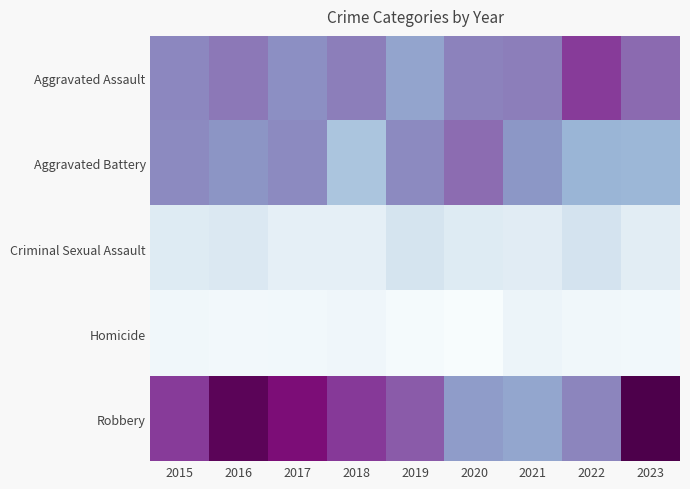

Which series has the widest spread of values?

Robbery